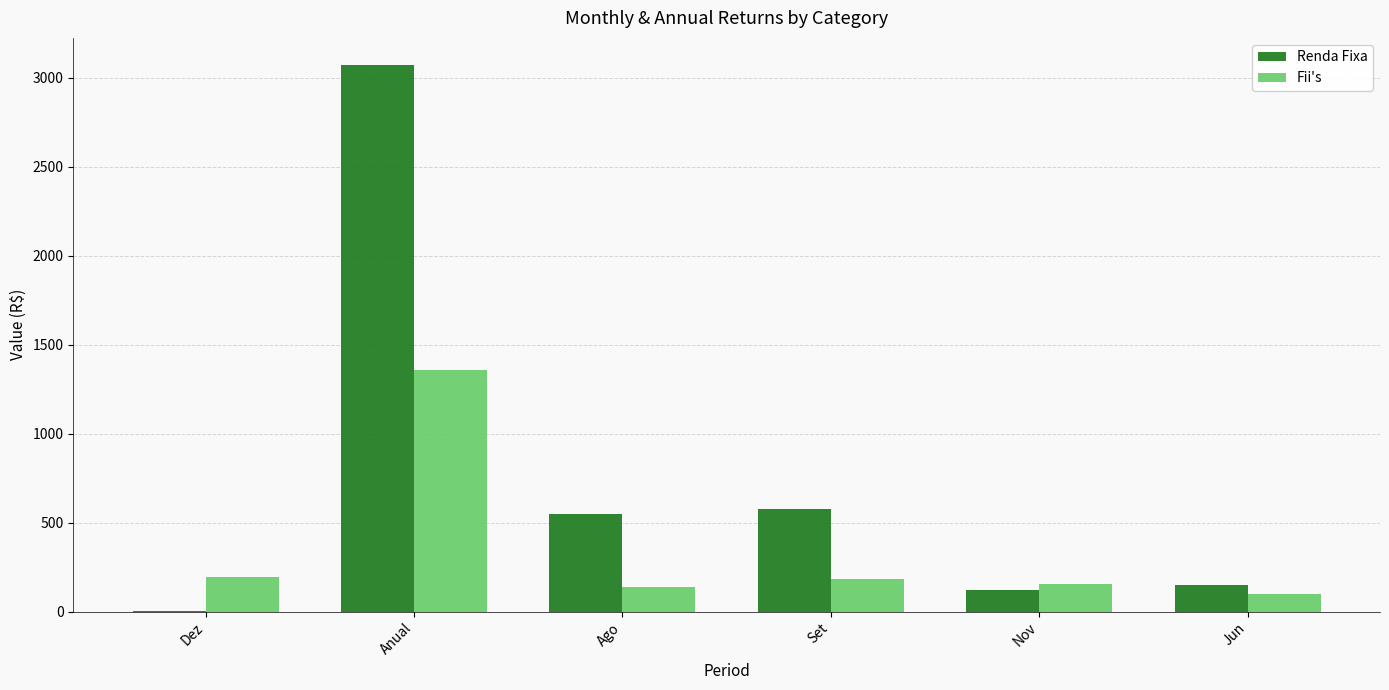

What value does the Renda Fixa series have at Set?

576.9